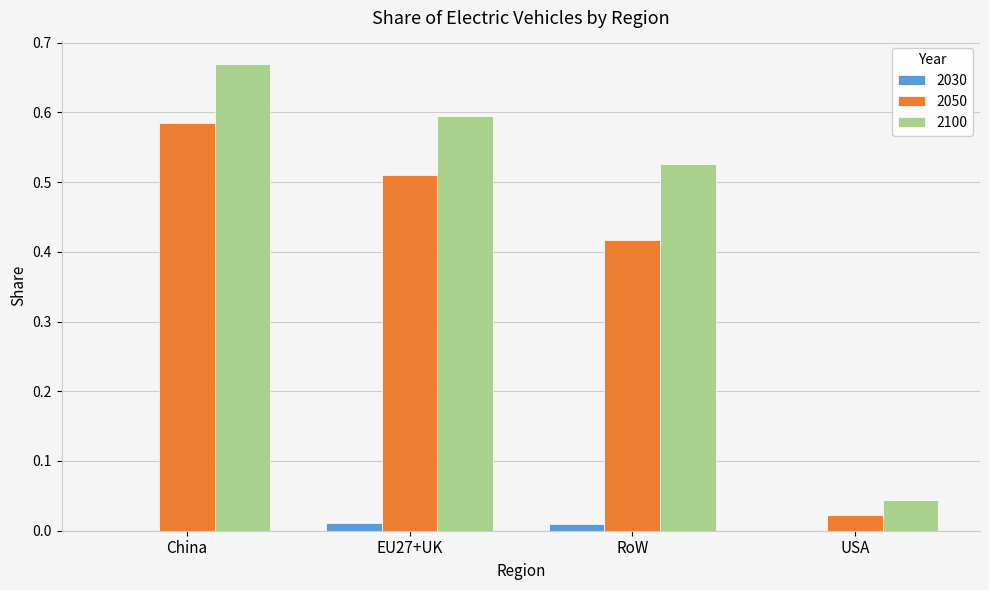

At which label does 2100 reach its peak?

China